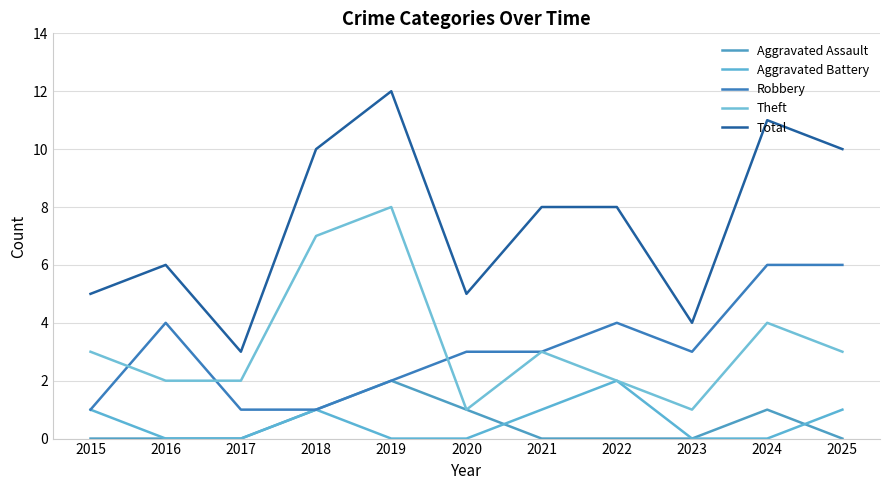

Is the value of Theft at 2025 greater than the value of Total at 2022?

No